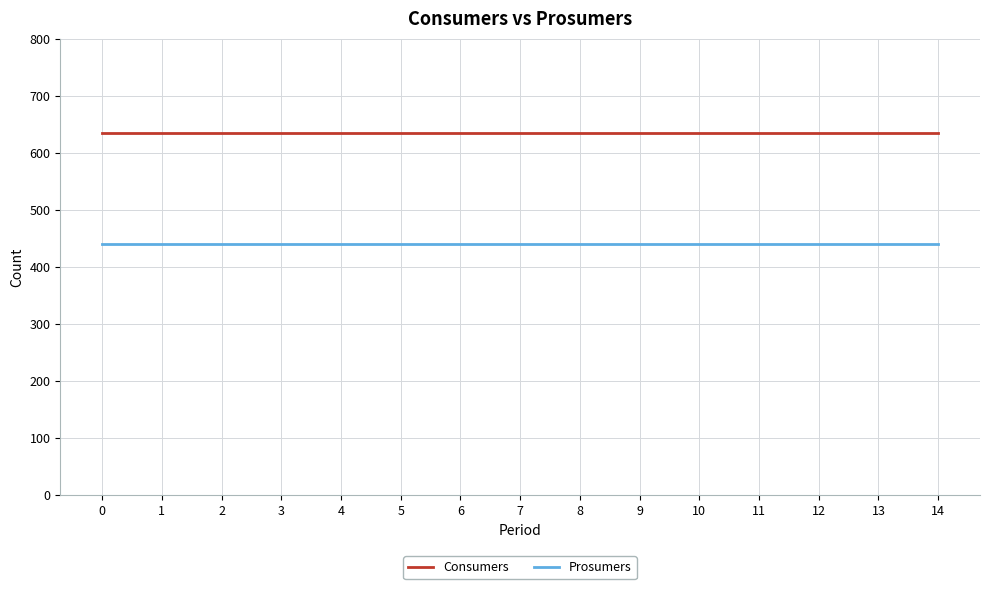

How many lines are shown in the chart?

2